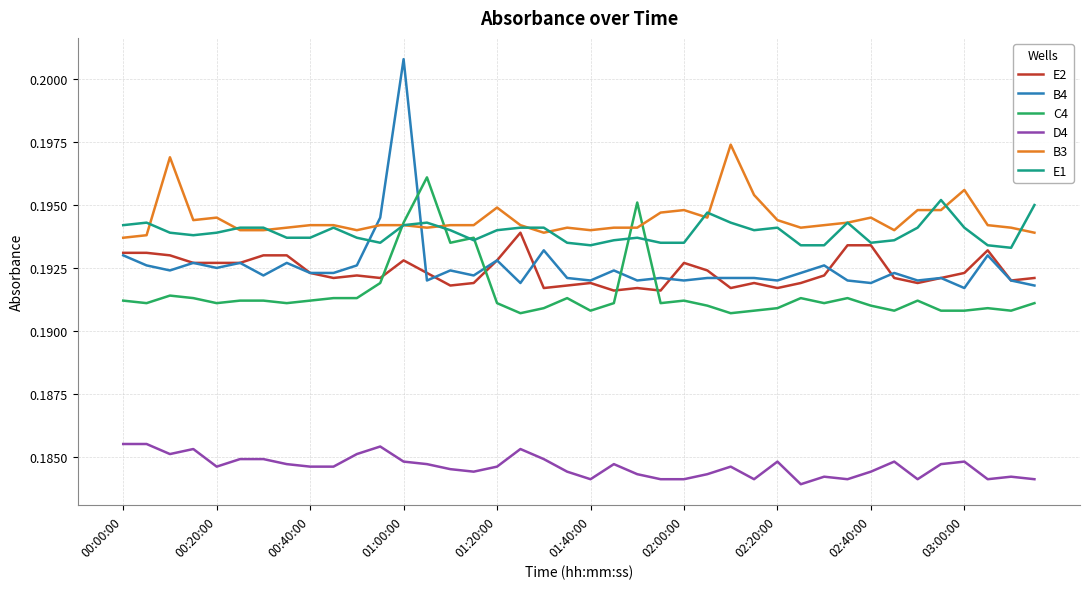

Which series has the largest range (max minus min)?

B4